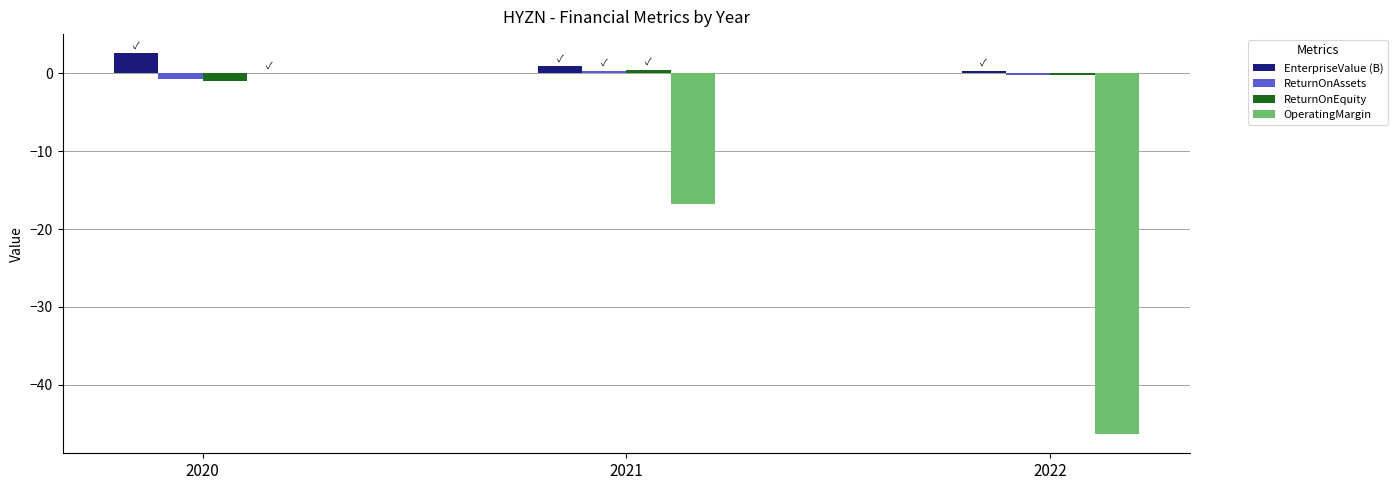

What is the sum of all ReturnOnAssets values?

-0.5